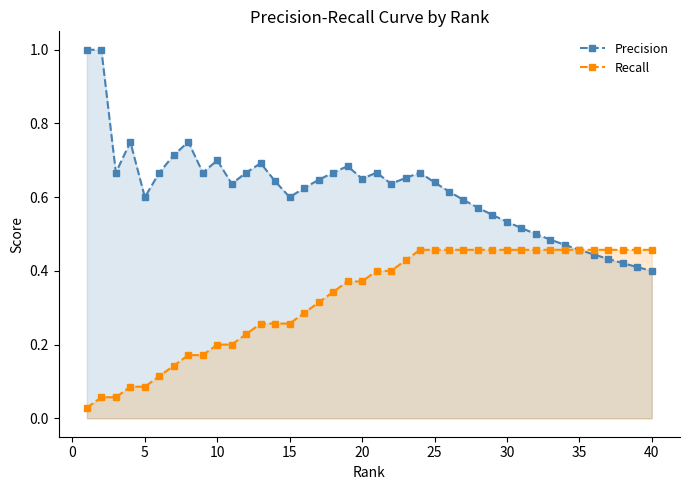

List the series in order of their overall mean, lowest first.

Recall, Precision